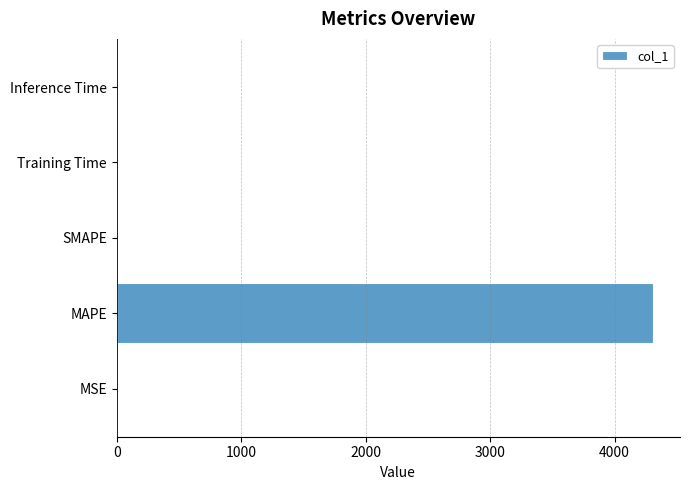

Is it true that the value at MAPE is 7647.2?

False